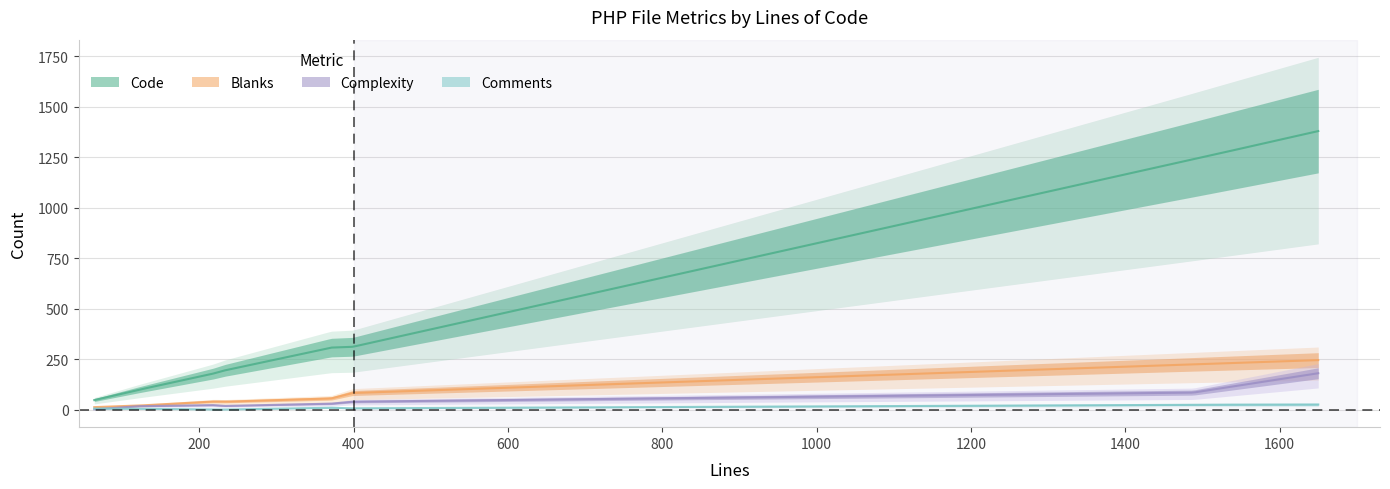

Which series has the widest spread of values?

Code